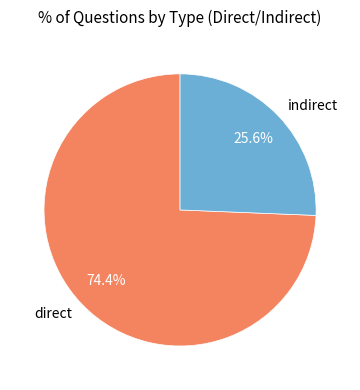

What is the majority slice?

direct